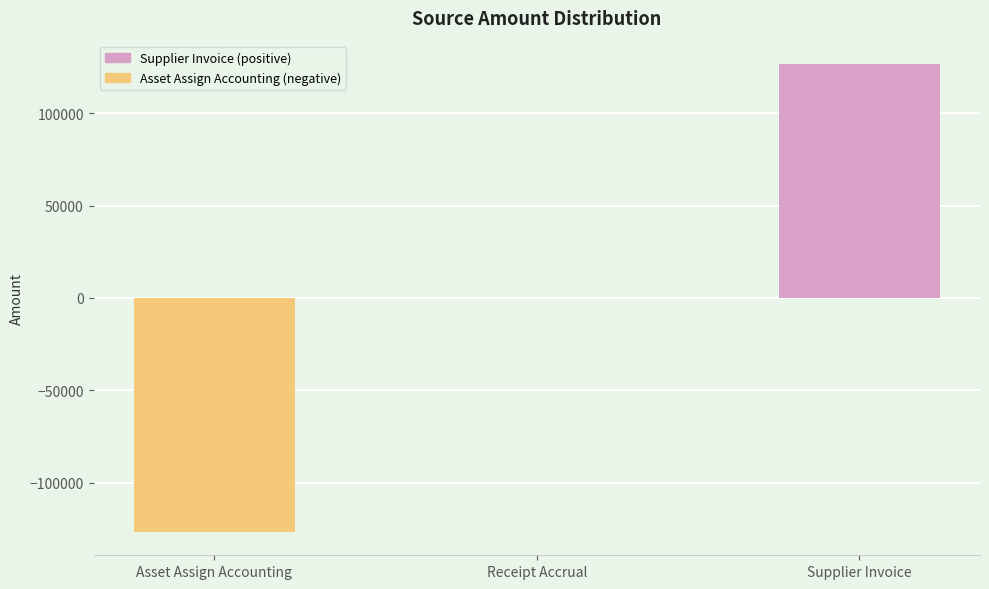

Are the bars horizontal?

No